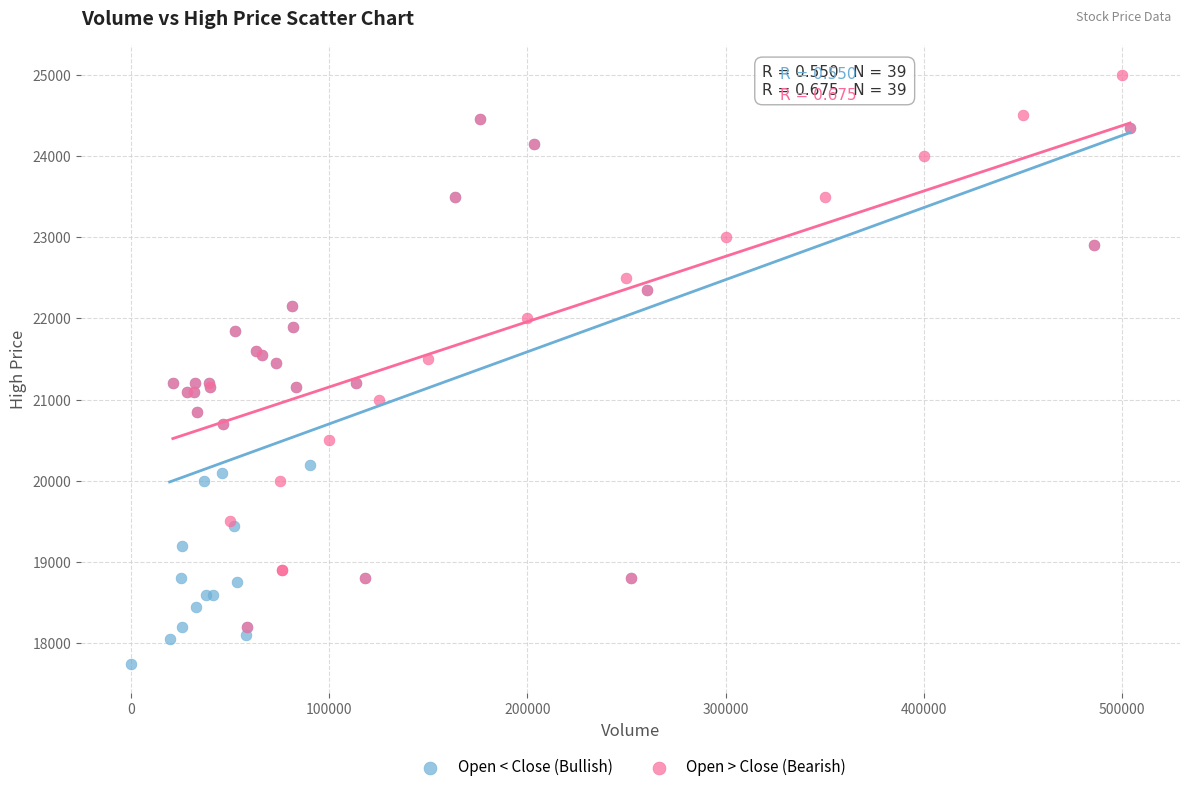

Which series reaches the minimum Y coordinate?

Open < Close (Bullish)